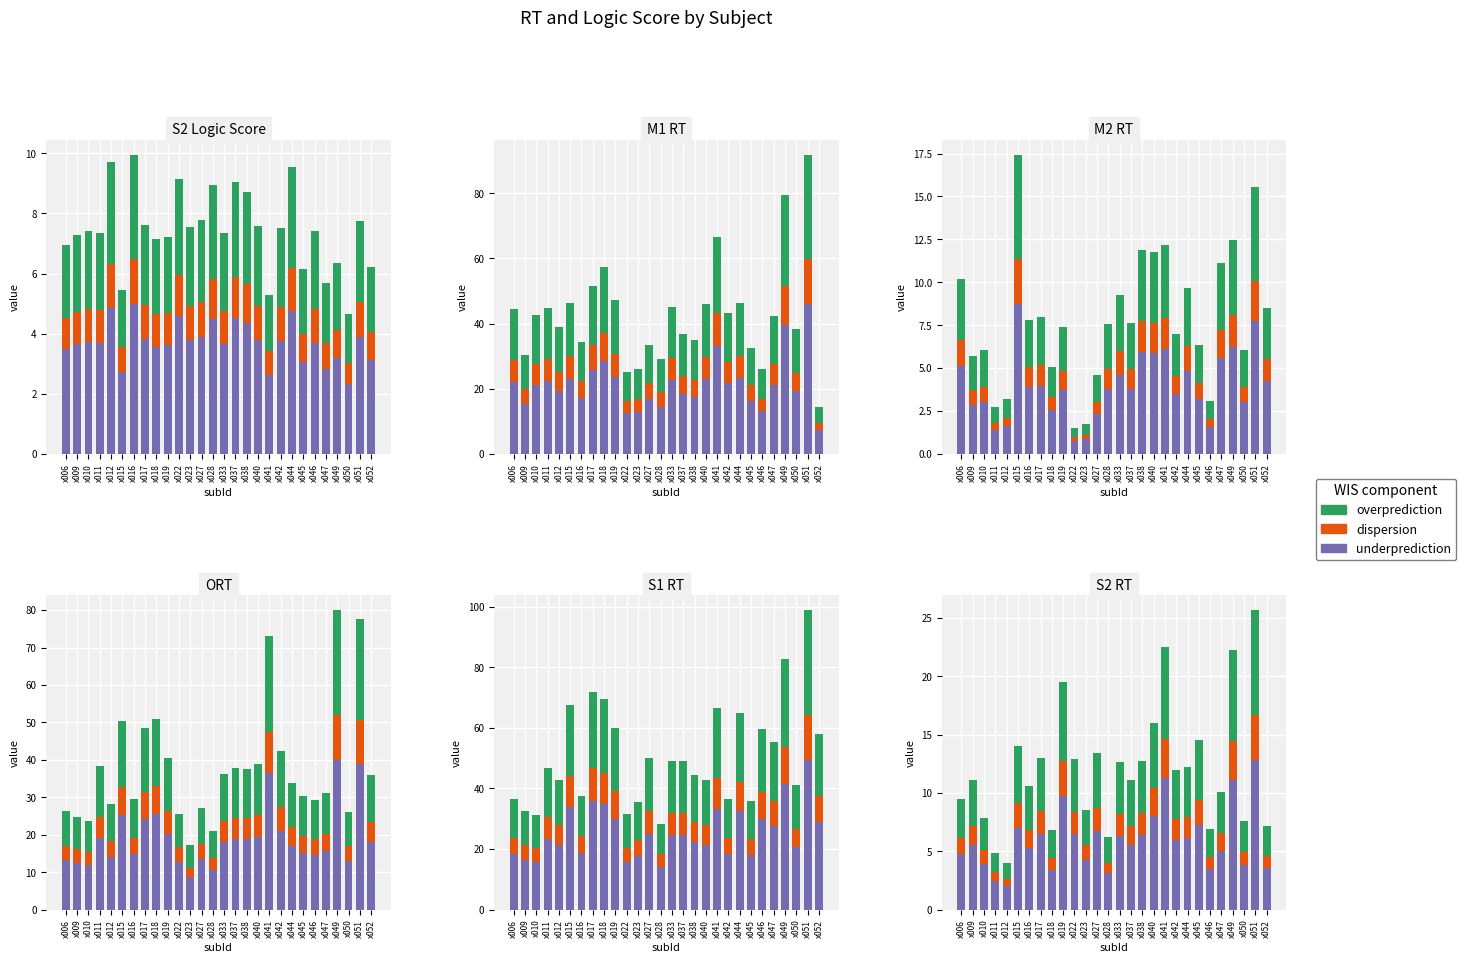

What is the difference between the overprediction values at x015 and x022?

0.4